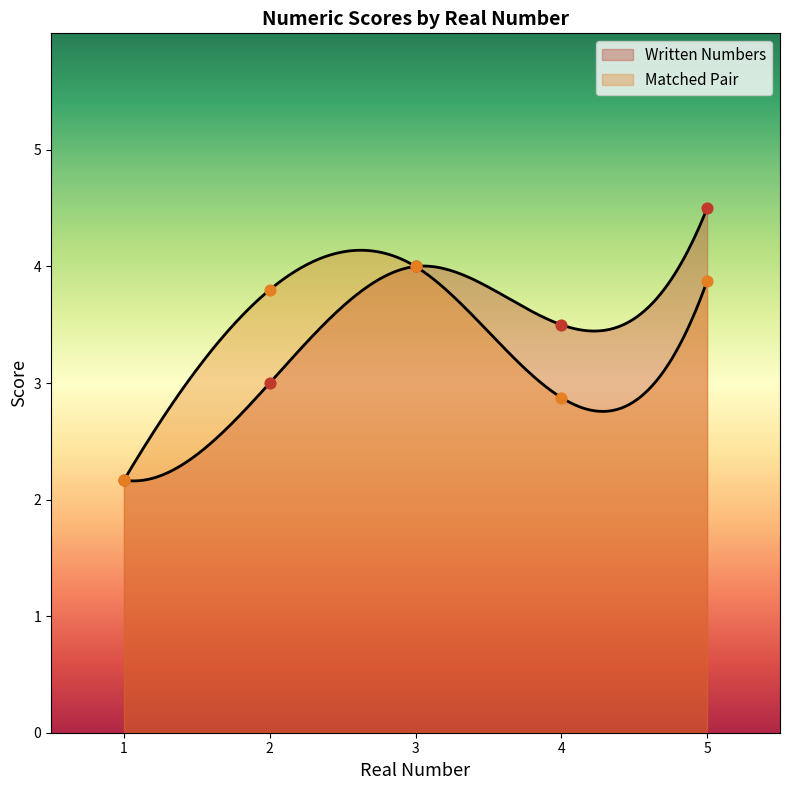

Which series has the largest Y range (max minus min)?

Written Numbers